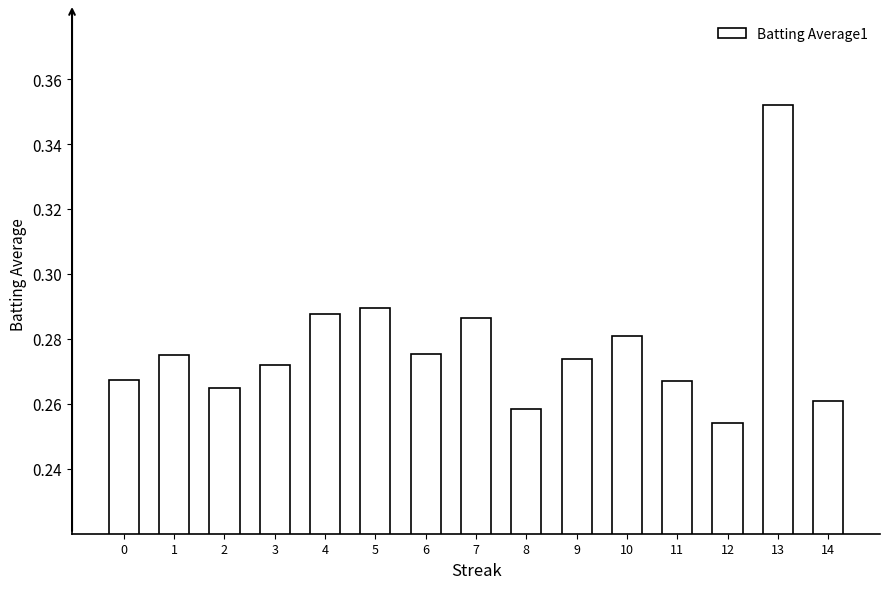

Between 0 and 3, which is larger?

3